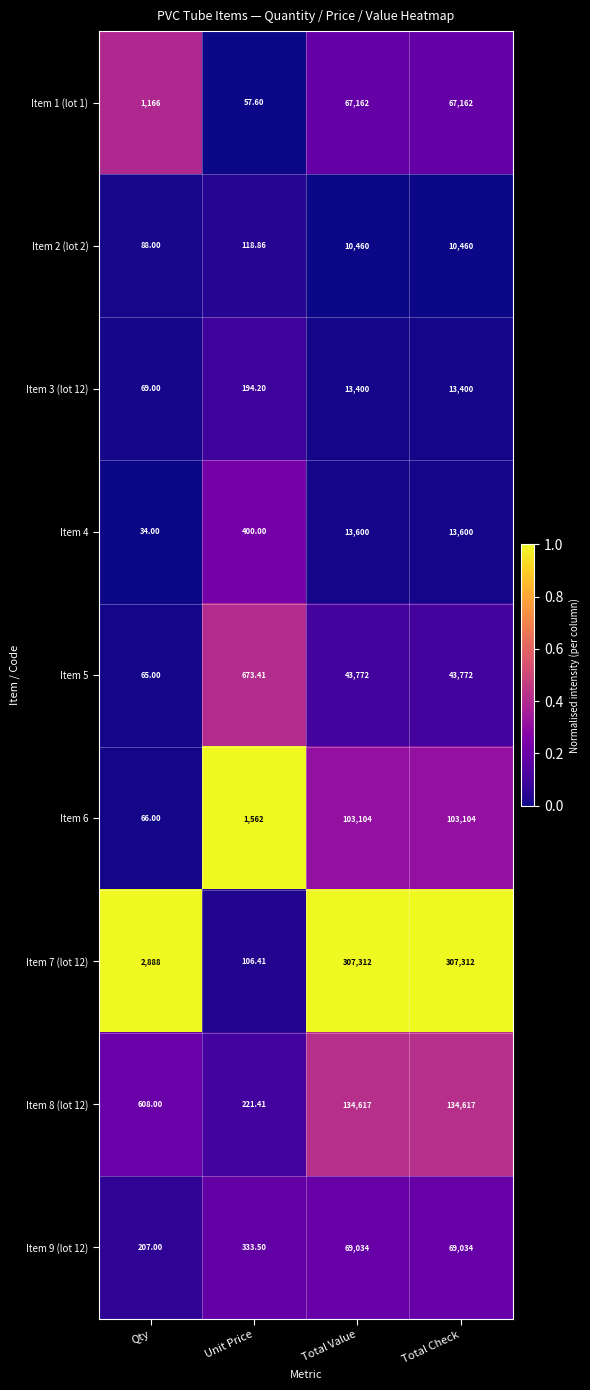

Which category has the lowest value in the Item 3 (lot 12) series?

Qty